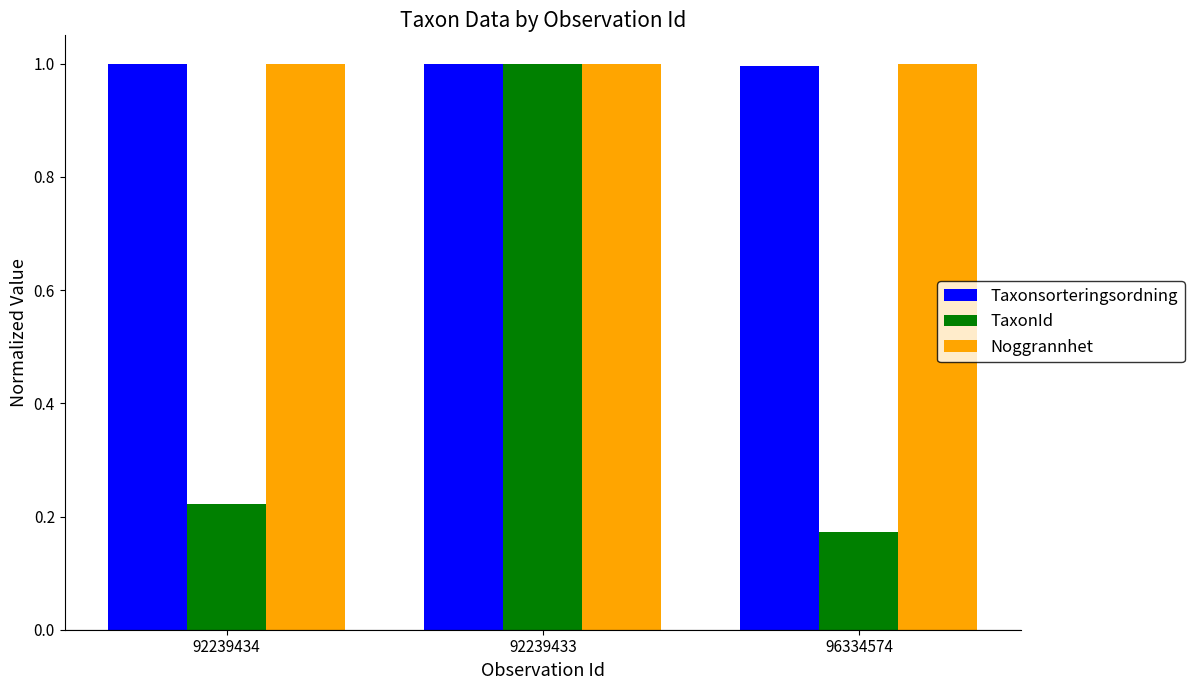

Is the value of TaxonId at 96334574 greater than the value of Taxonsorteringsordning at 96334574?

No